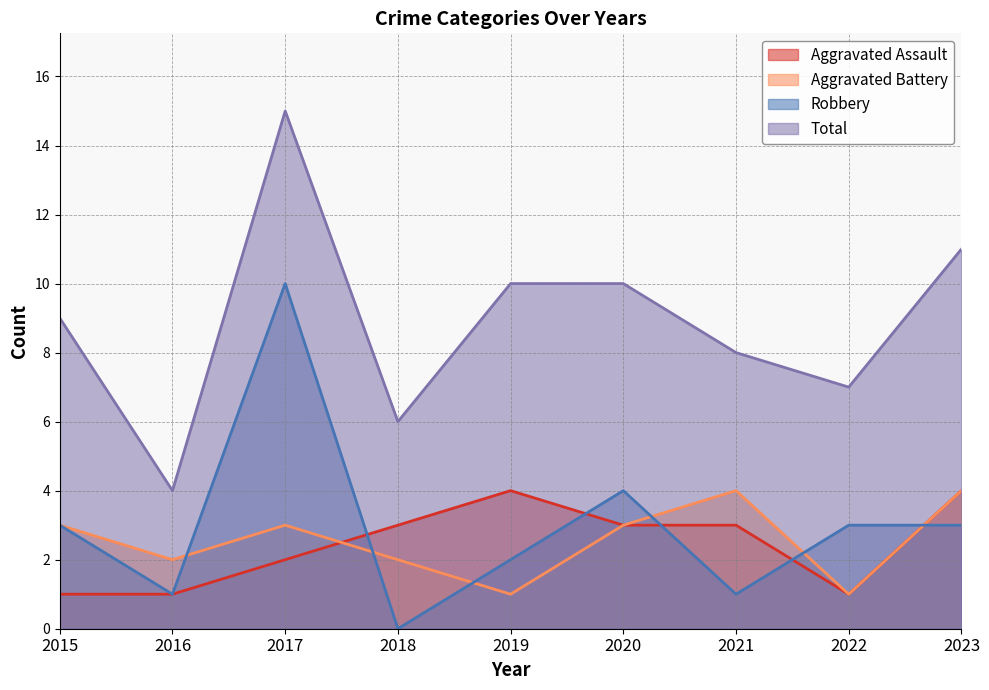

At which label does Robbery first exceed 3?

2017